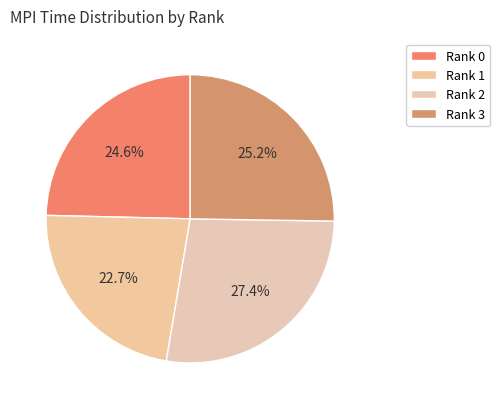

Count the number of slices in the pie.

4